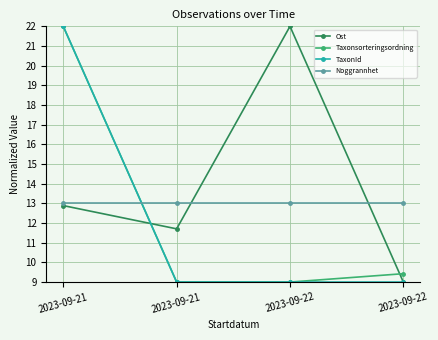

What is the total value across all series at 2023-09-22?

53.0